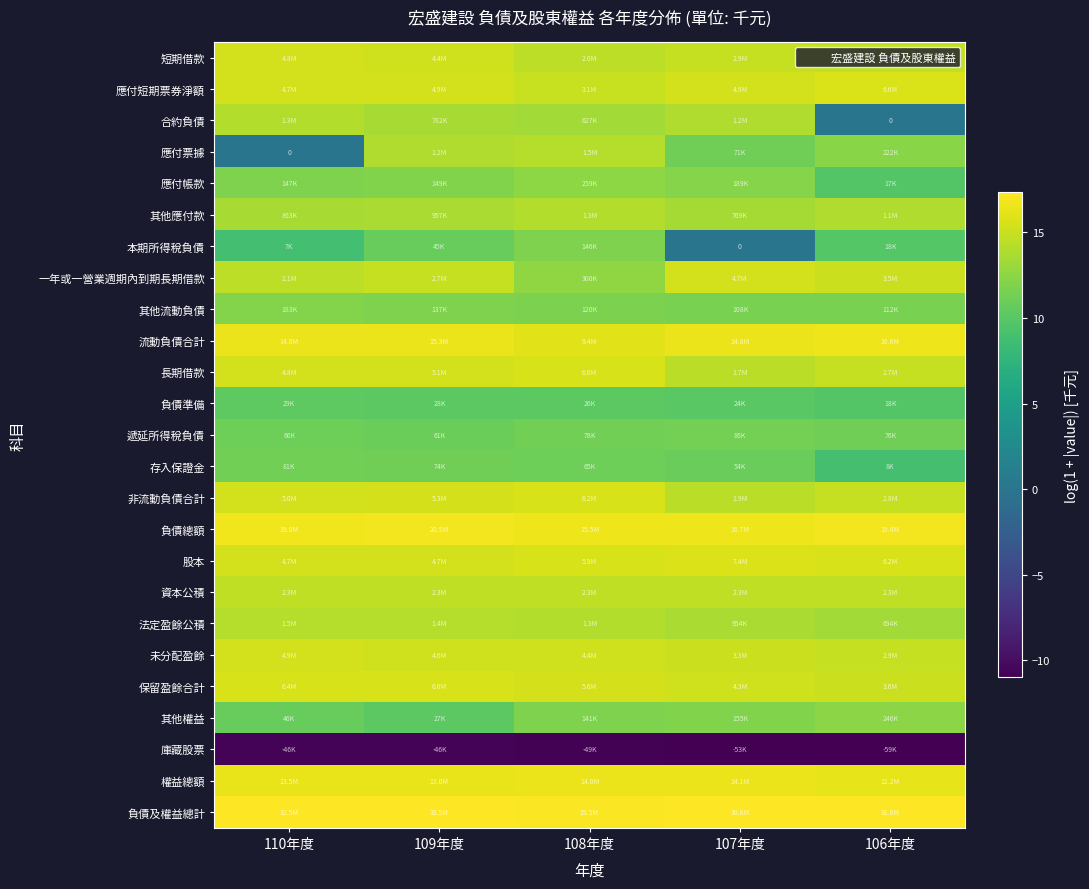

Which label corresponds to the smallest value in the chart?

106年度